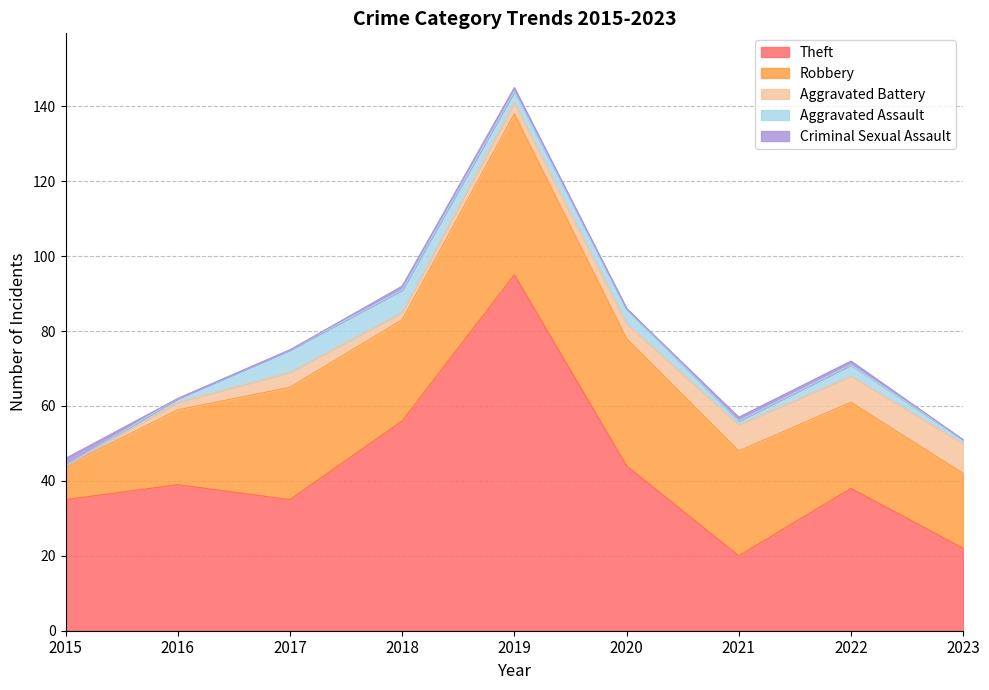

How many interior local peaks does the Theft series have?

3